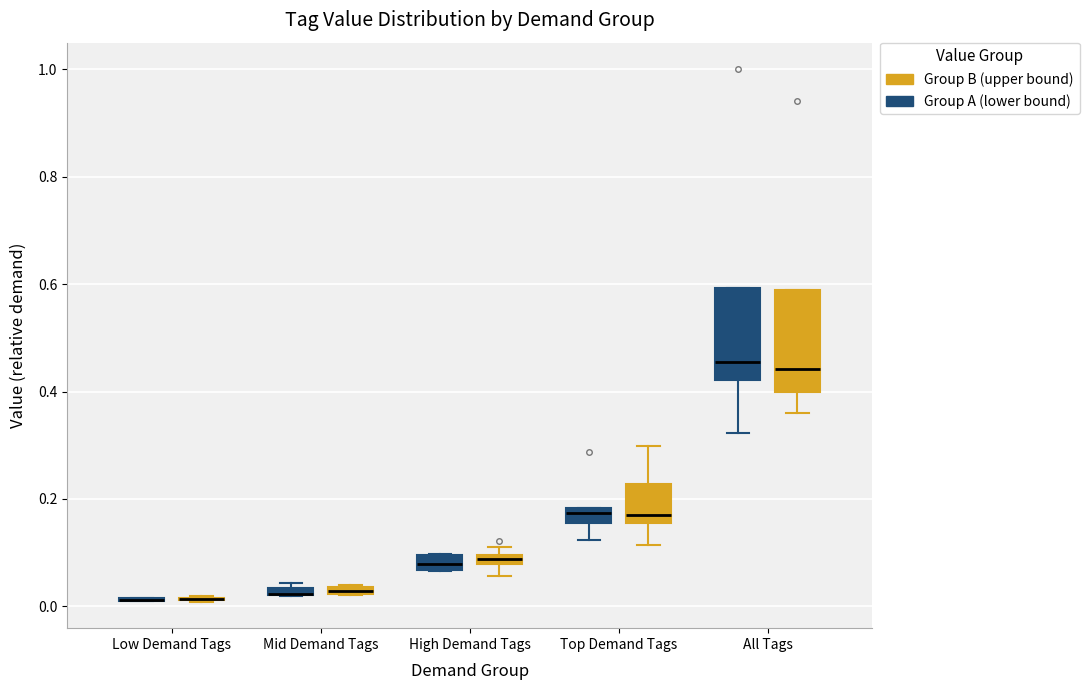

Where is the upper edge of the box for Top Demand Tags (Group B (upper bound)) on the y-axis? The values are not printed on the chart, so give them approximately, as read against the axis.

0.22